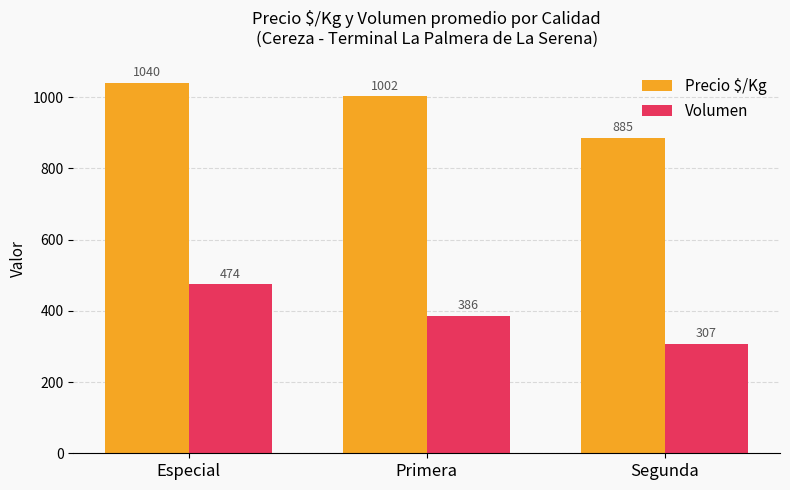

How many groups of bars are there?

3